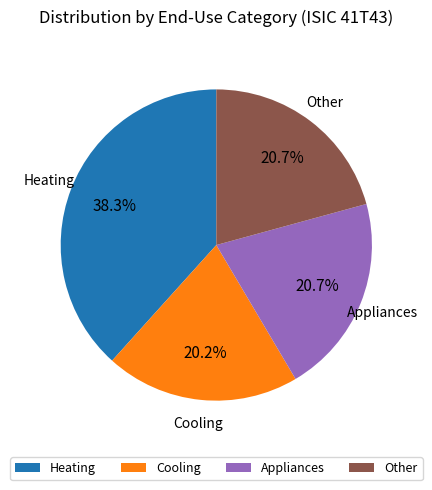

Which category has the smallest portion of the pie?

Cooling